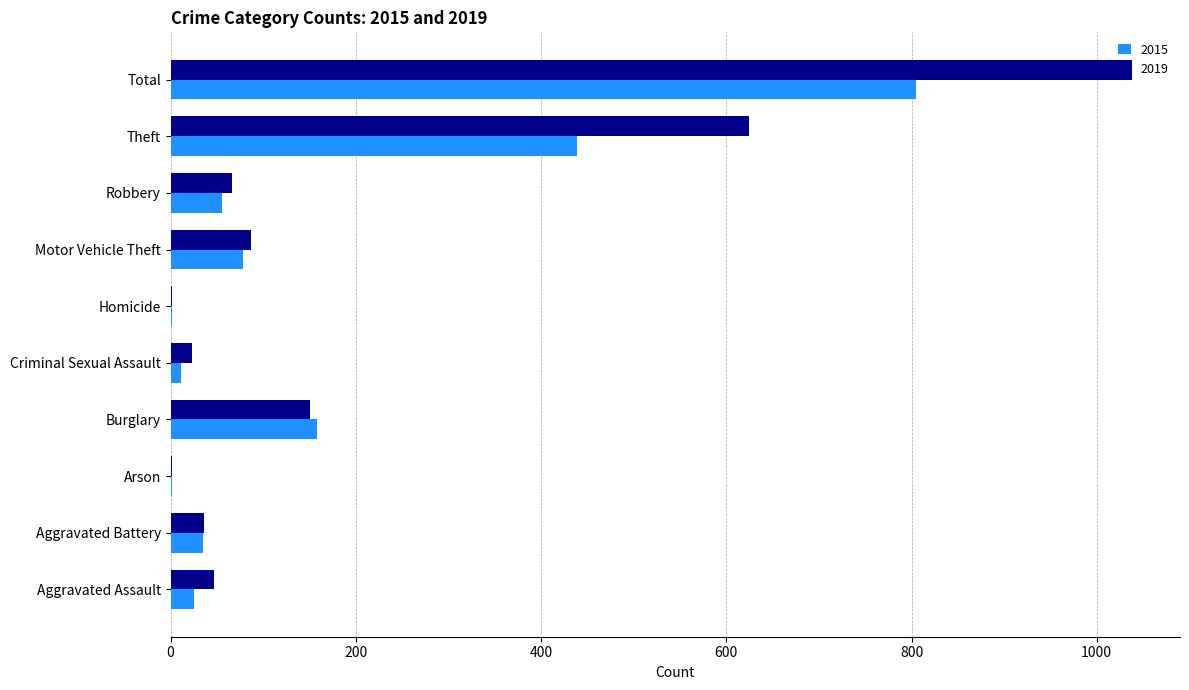

What is the total value across all series at Theft?

1064